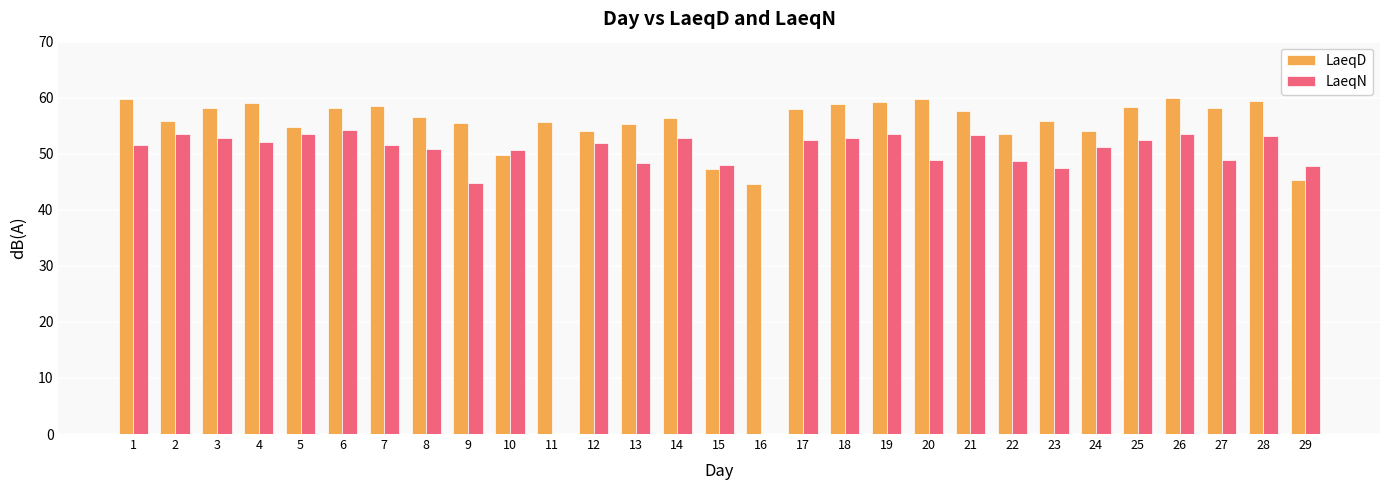

What is the total value across all series at 22?

102.2